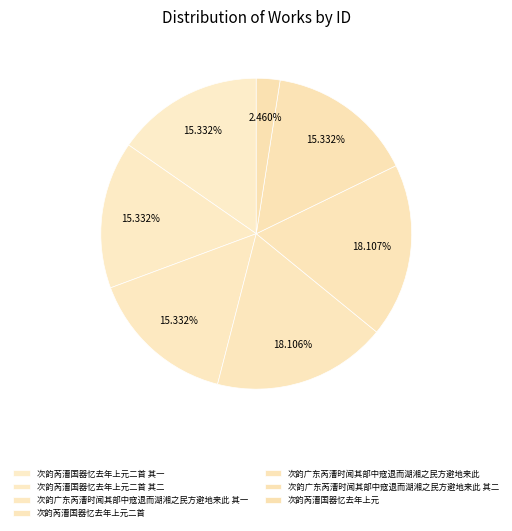

To the nearest percent, what portion does 次韵芮漕国器忆去年上元二首 其一 represent?

15%